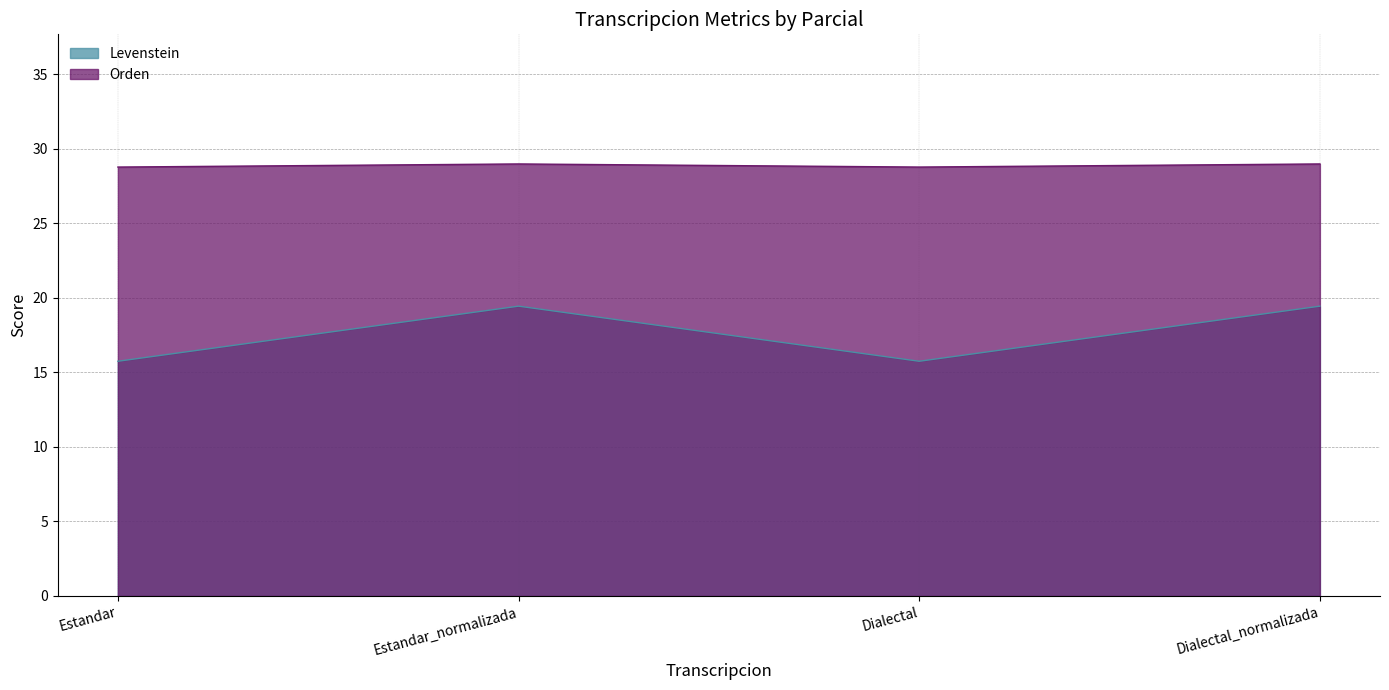

At how many categories does at least one series exceed 22?

4